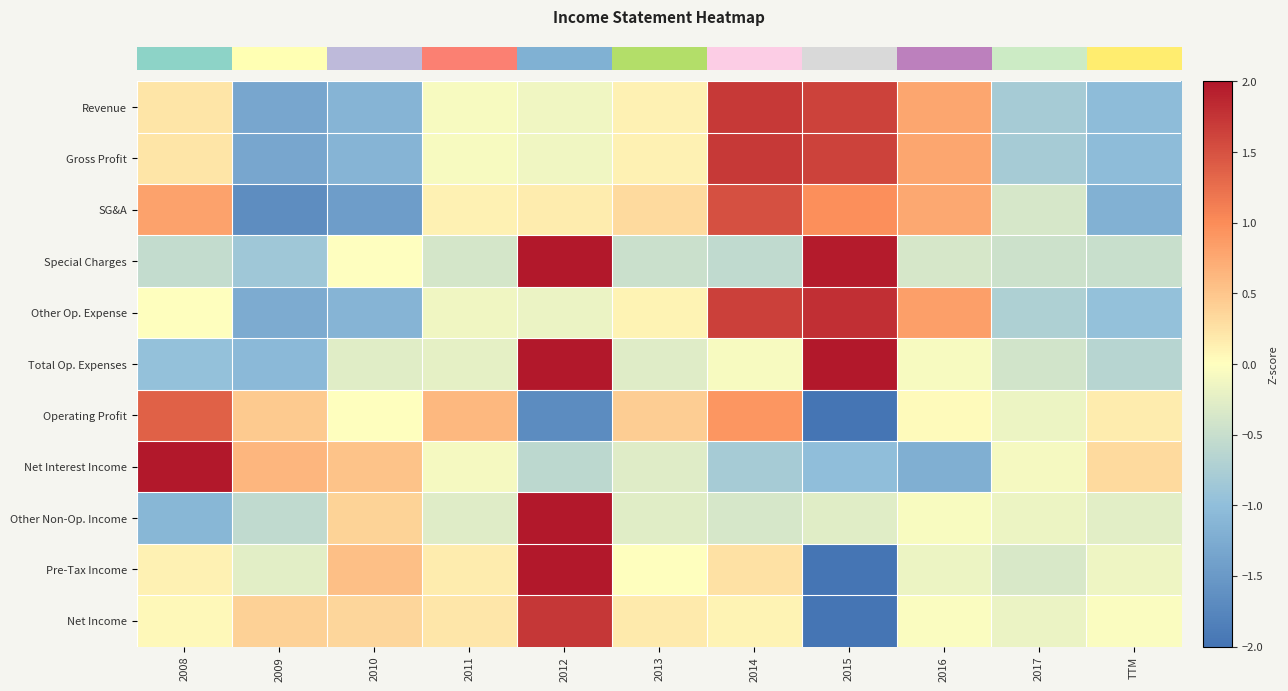

Reading right to left, extract all data points from this chart.

row_0: TTM=-1.0	2017=-0.8	2016=0.8	2015=1.6	2014=1.7	2013=0.1	2012=-0.1	2011=-0.1	2010=-1.1	2009=-1.3	2008=0.2
row_1: TTM=-1.0	2017=-0.8	2016=0.8	2015=1.6	2014=1.7	2013=0.1	2012=-0.1	2011=-0.1	2010=-1.1	2009=-1.3	2008=0.2
row_2: TTM=-1.2	2017=-0.4	2016=0.8	2015=1.0	2014=1.5	2013=0.3	2012=0.2	2011=0.1	2010=-1.4	2009=-1.7	2008=0.8
row_3: TTM=-0.5	2017=-0.5	2016=-0.4	2015=2.0	2014=-0.6	2013=-0.5	2012=2.0	2011=-0.4	2010=-0.0	2009=-0.9	2008=-0.5
row_4: TTM=-1.0	2017=-0.7	2016=0.8	2015=1.8	2014=1.7	2013=0.1	2012=-0.2	2011=-0.1	2010=-1.1	2009=-1.3	2008=0.0
row_5: TTM=-0.7	2017=-0.4	2016=-0.1	2015=2.0	2014=-0.1	2013=-0.3	2012=2.0	2011=-0.2	2010=-0.3	2009=-1.1	2008=-1.0
row_6: TTM=0.2	2017=-0.2	2016=0.0	2015=-2.0	2014=0.9	2013=0.4	2012=-1.7	2011=0.6	2010=0.0	2009=0.5	2008=1.4
row_7: TTM=0.3	2017=-0.1	2016=-1.2	2015=-1.0	2014=-0.8	2013=-0.3	2012=-0.6	2011=-0.1	2010=0.5	2009=0.6	2008=2.0
row_8: TTM=-0.3	2017=-0.2	2016=-0.1	2015=-0.3	2014=-0.4	2013=-0.3	2012=2.0	2011=-0.3	2010=0.4	2009=-0.6	2008=-1.1
row_9: TTM=-0.2	2017=-0.4	2016=-0.2	2015=-2.0	2014=0.3	2013=0.0	2012=2.0	2011=0.2	2010=0.6	2009=-0.3	2008=0.1
row_10: TTM=-0.0	2017=-0.2	2016=-0.0	2015=-2.0	2014=0.1	2013=0.2	2012=1.7	2011=0.2	2010=0.4	2009=0.4	2008=0.1